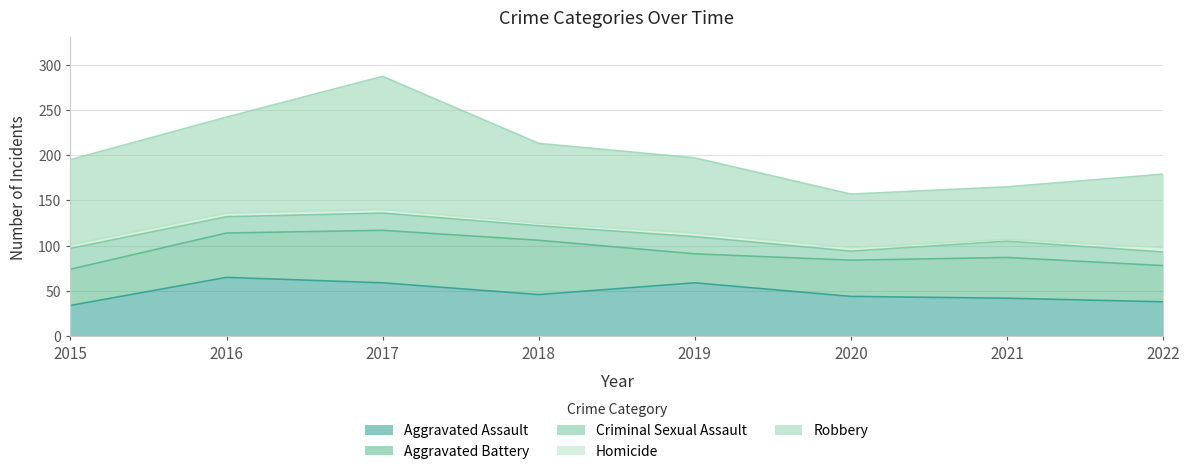

The Aggravated Assault series shows 34 at 2015. True or false?

True